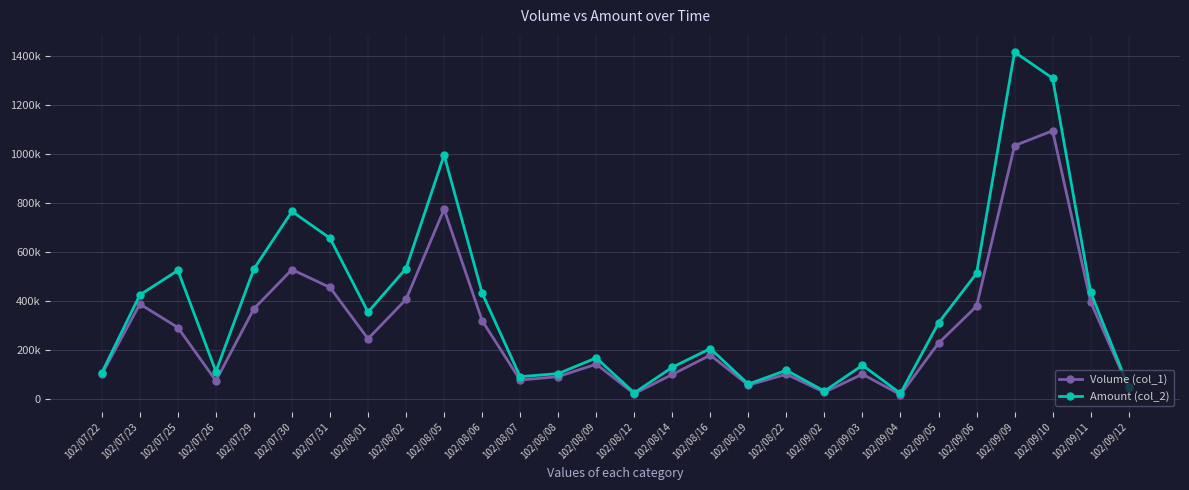

Does the chart have visible grid lines?

Yes